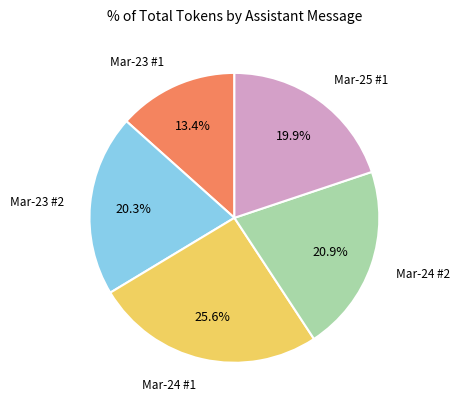

What is the ratio of the value at Mar-24 #1 to the value at Mar-24 #2?

1.2